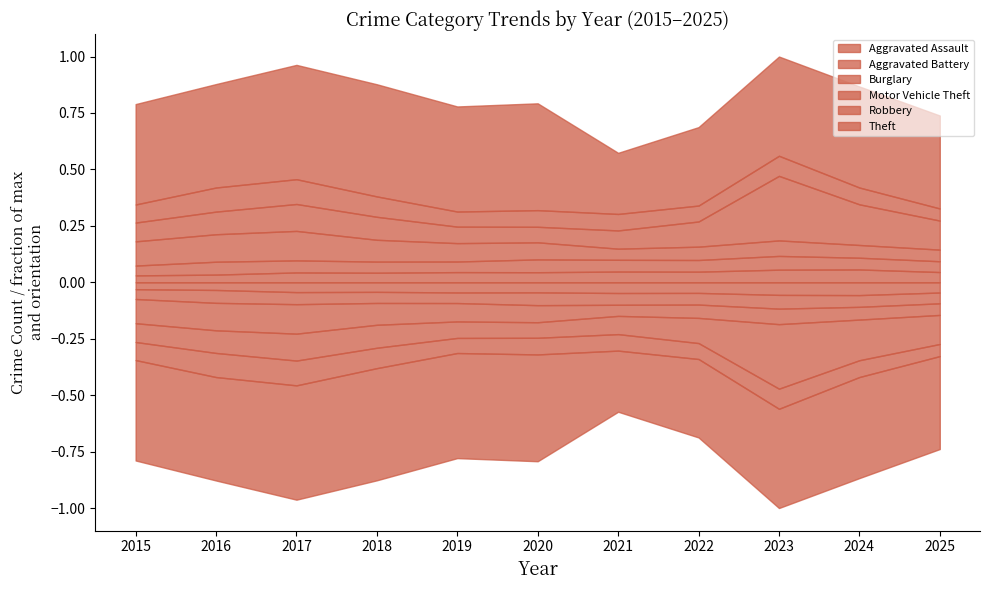

What are all the series names shown in the legend?

Aggravated Assault, Aggravated Battery, Burglary, Motor Vehicle Theft, Robbery, Theft